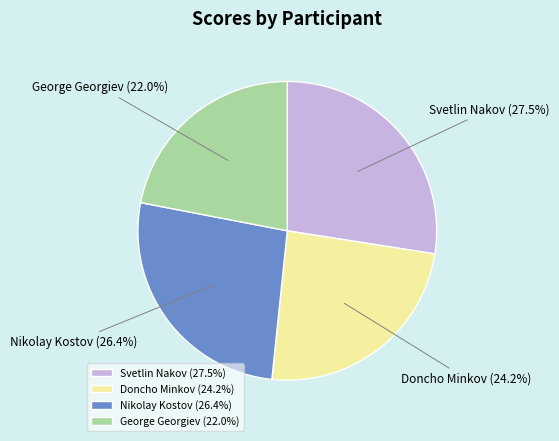

Which slice is the smallest?

George Georgiev